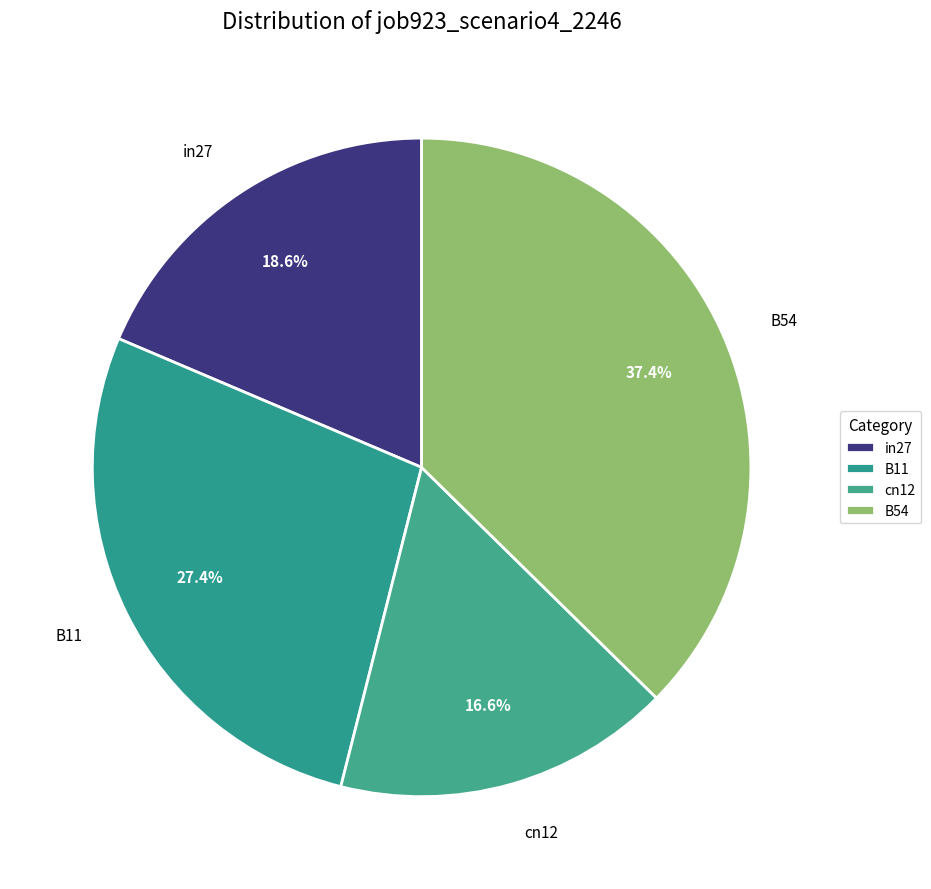

To the nearest percent, what is the difference between the largest and smallest slice percentages?

21%